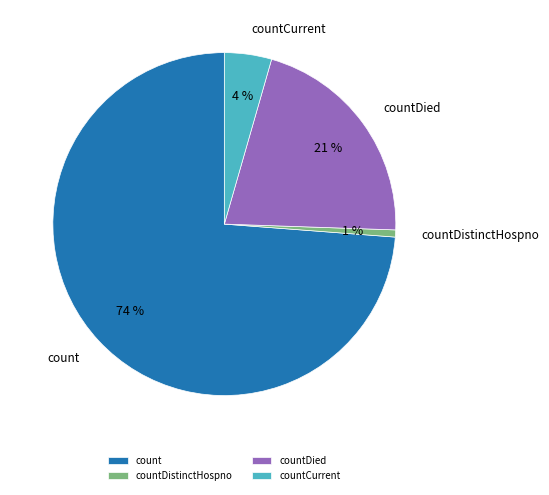

The countDied slice represents 21% of the pie. True or false?

True